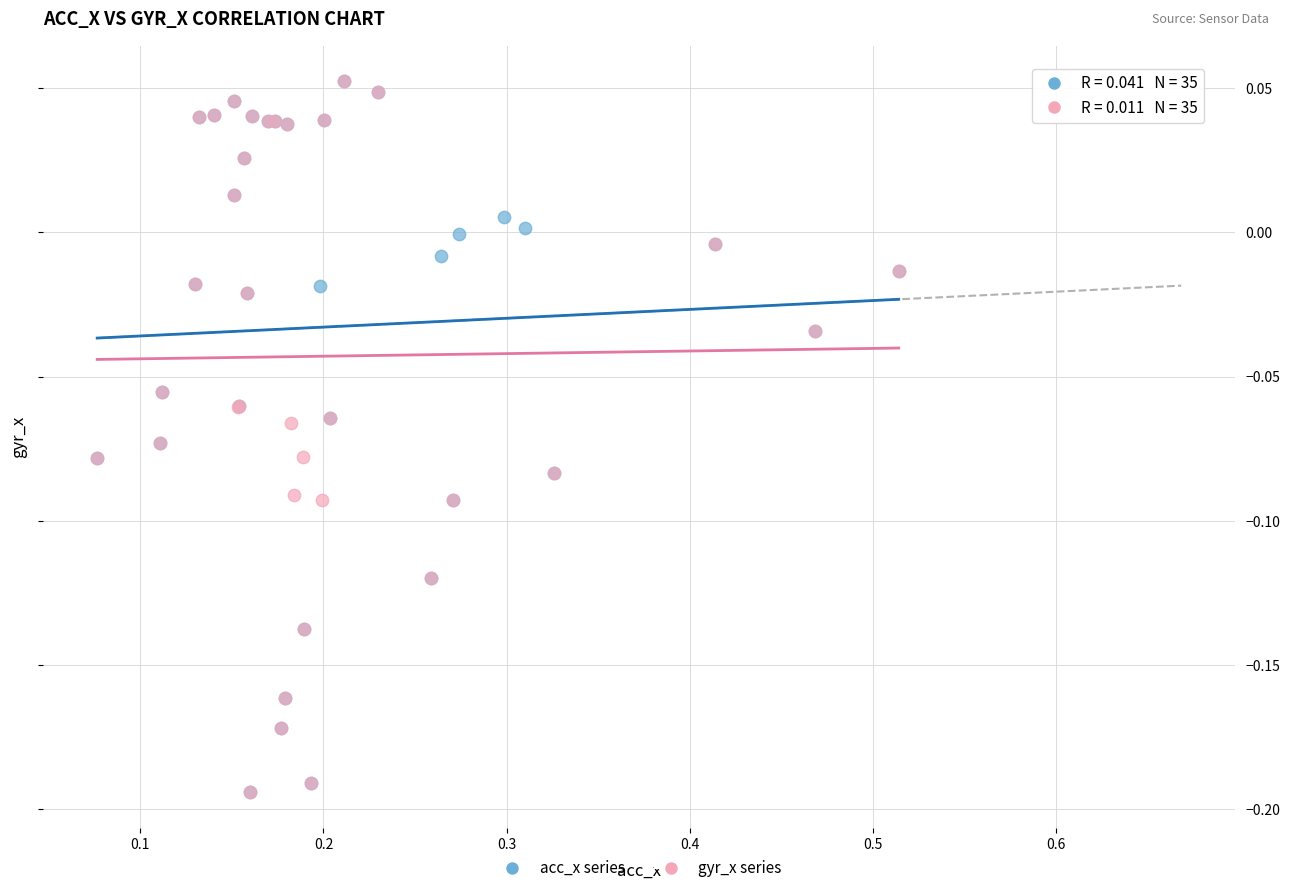

What are all the series names shown in the legend?

acc_x series, gyr_x series